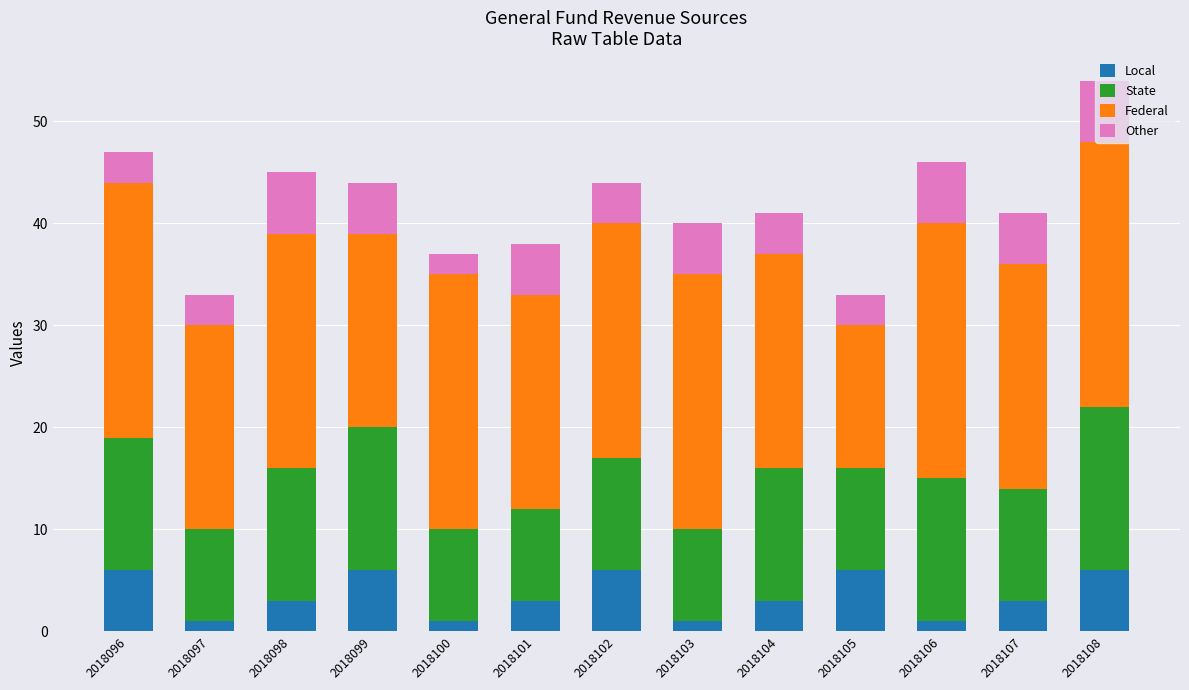

What is the maximum value for Local?

6